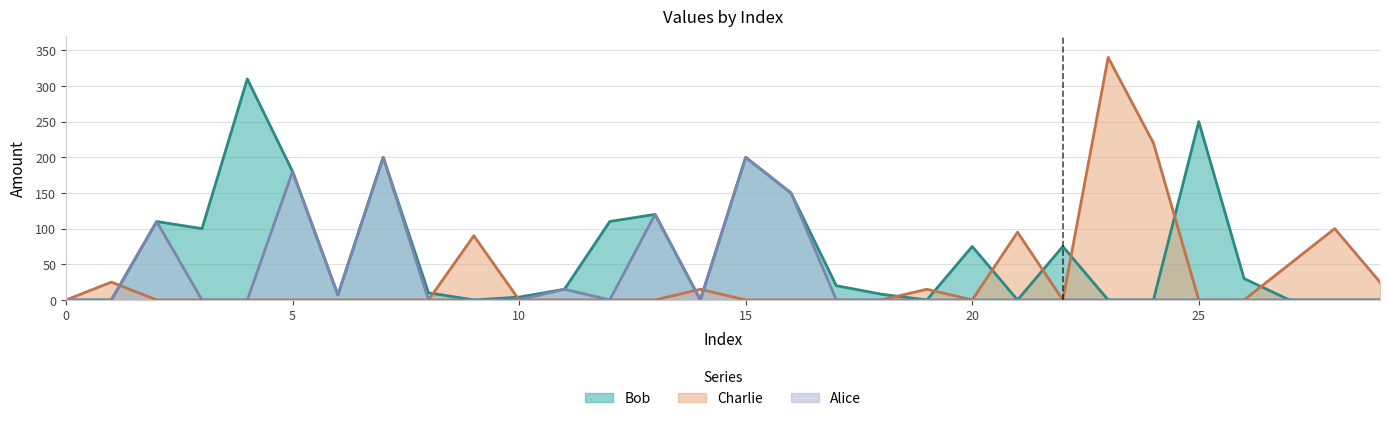

Which series has the largest range (max minus min)?

Charlie